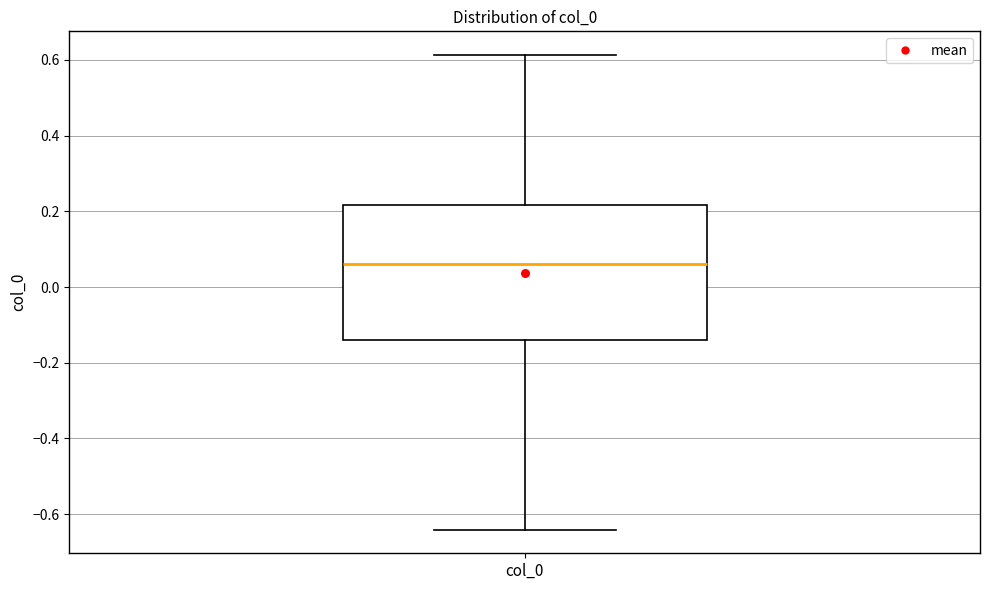

Read this box plot against the y-axis: the position of the median line, the range covered by the box, and the ends of both whiskers. The values are not printed on the chart, so give them approximately, as read against the axis.

median 0.06, box -0.14 to 0.22, whiskers -0.64 to 0.62